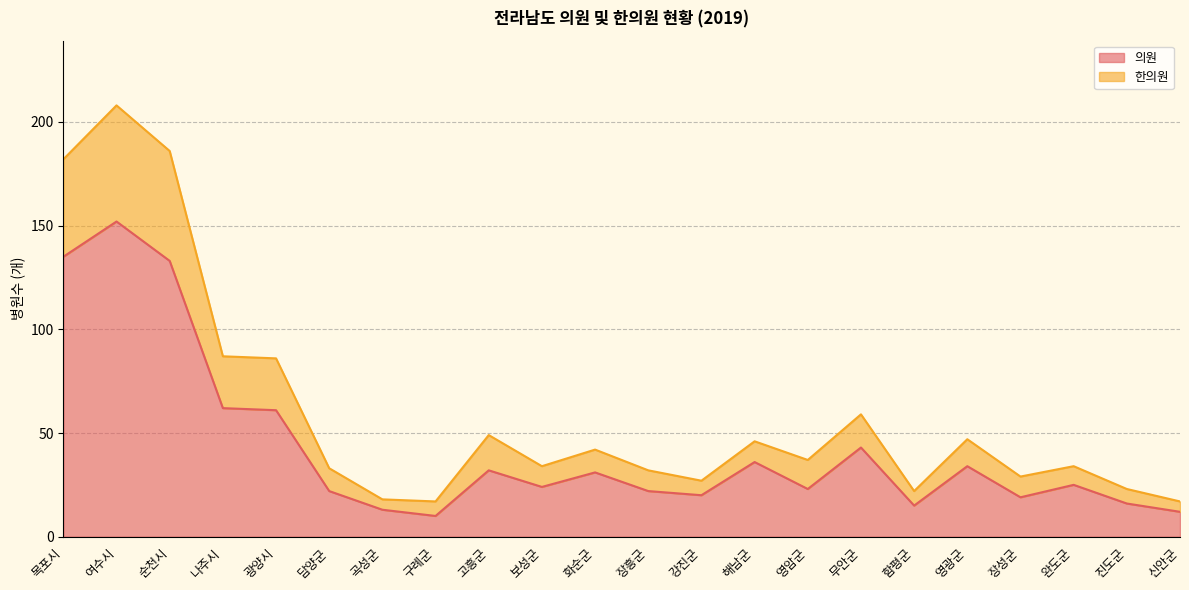

What is the highest value of the 의원 series?

152